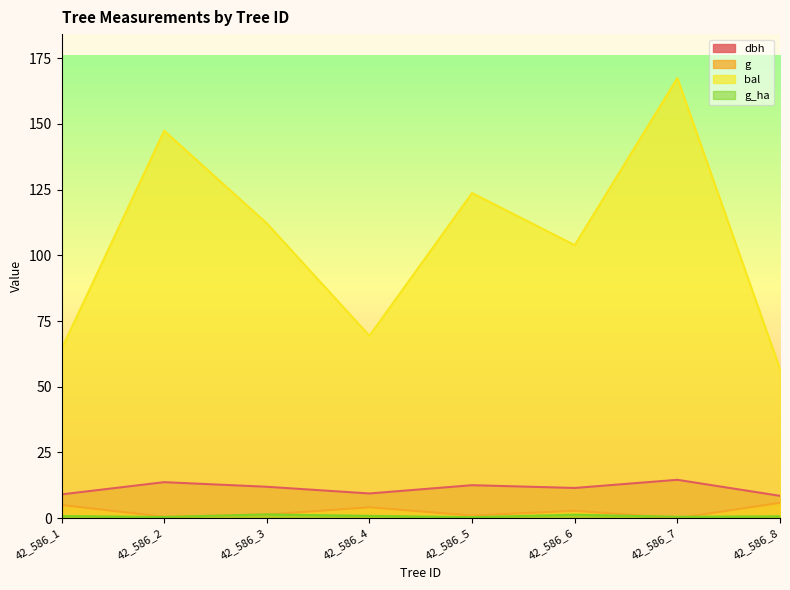

At which category does the chart reach its minimum across all series?

42_586_7